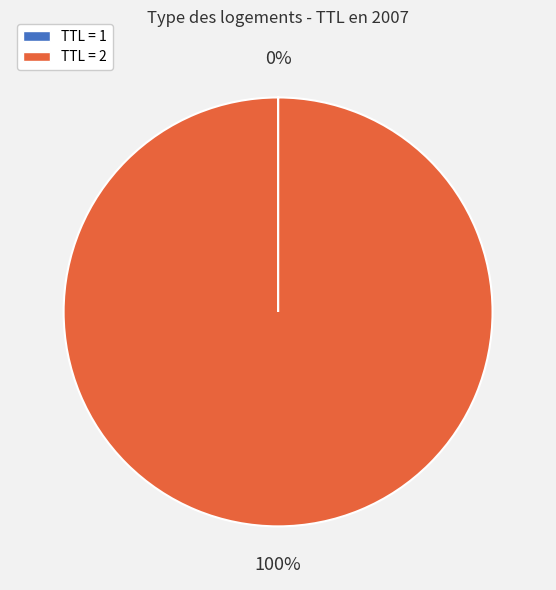

What is the majority slice?

TTL = 2